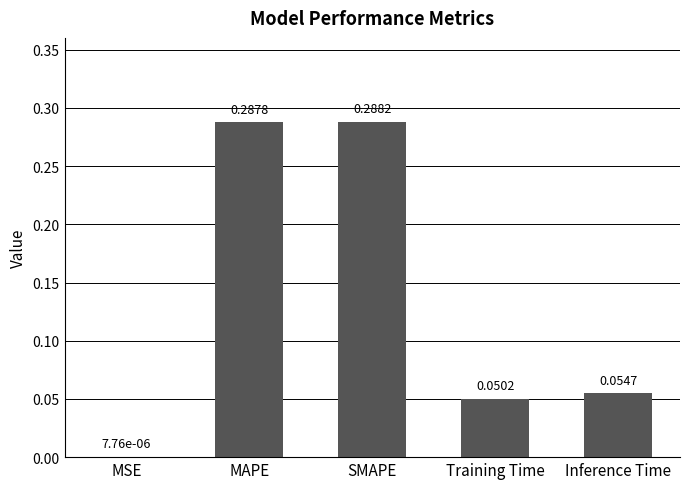

Which category has the highest value across all series?

SMAPE